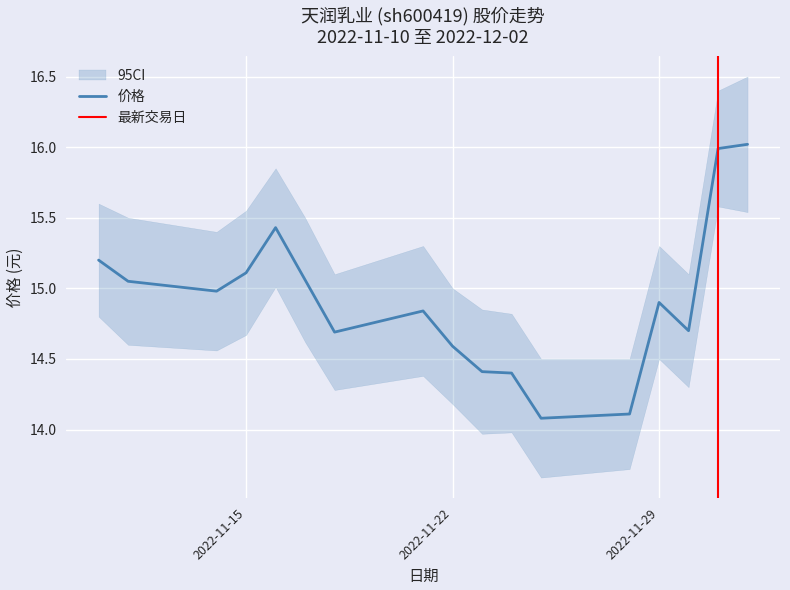

Is it true that 价格 equals 3.5 at 2022-11-15?

False